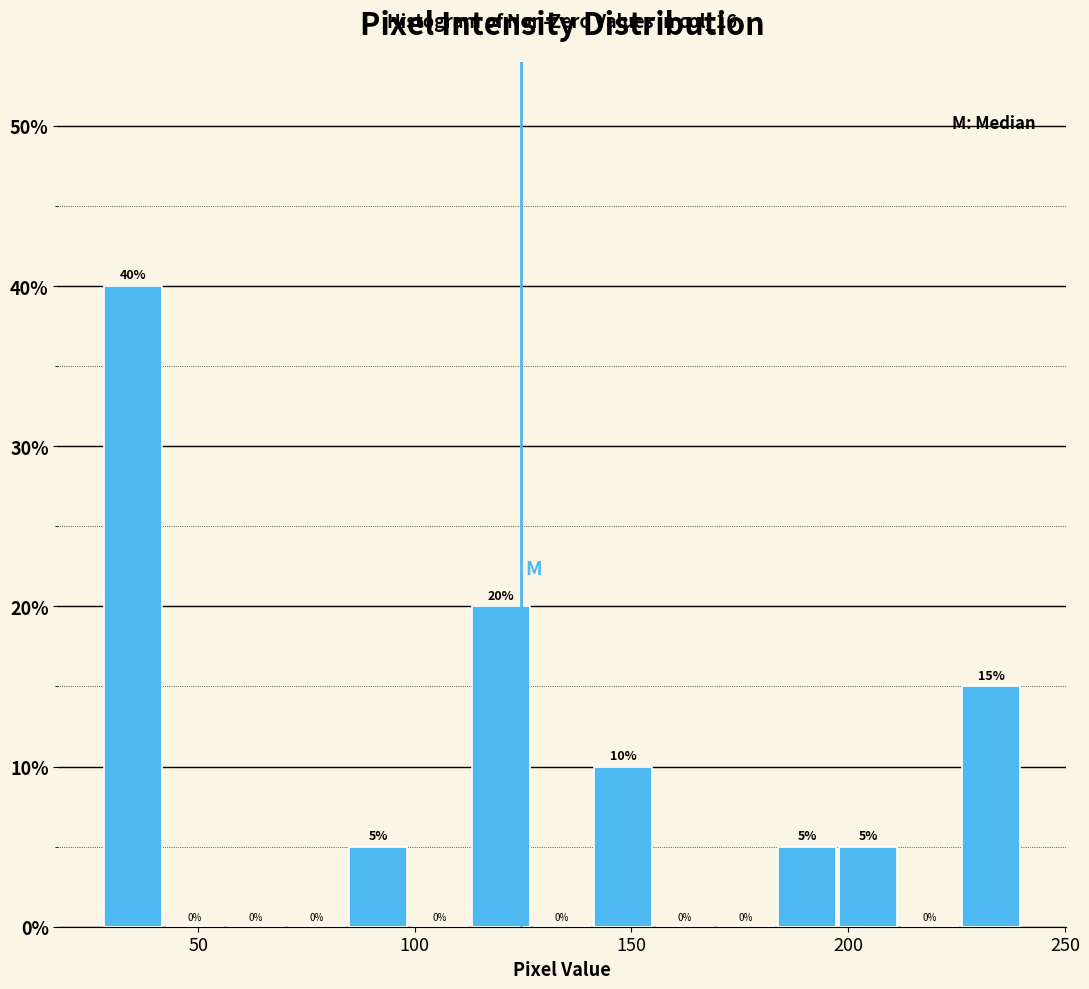

Around what value on the x-axis is the tallest bar? Give the approximate position of its centre, as read against the axis.

35